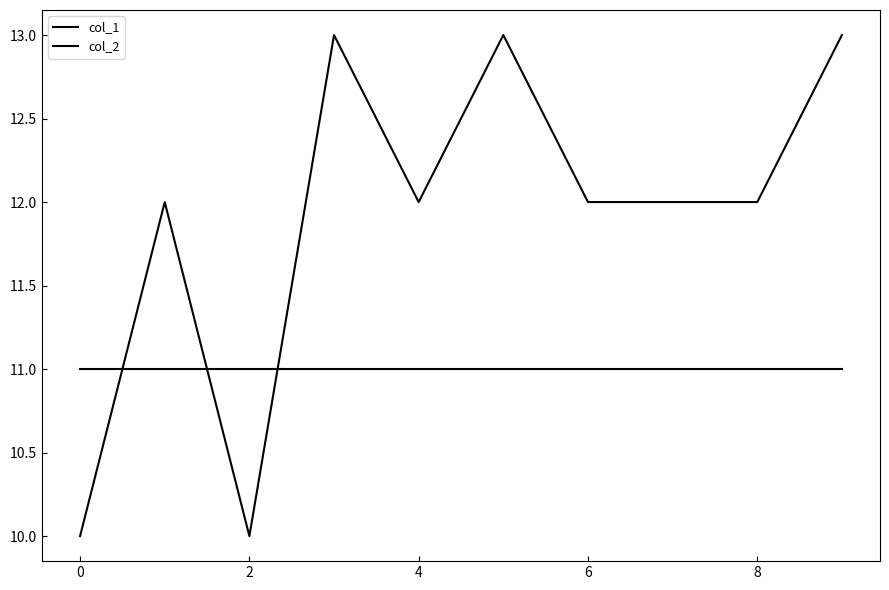

Count the number of categories in the chart.

10